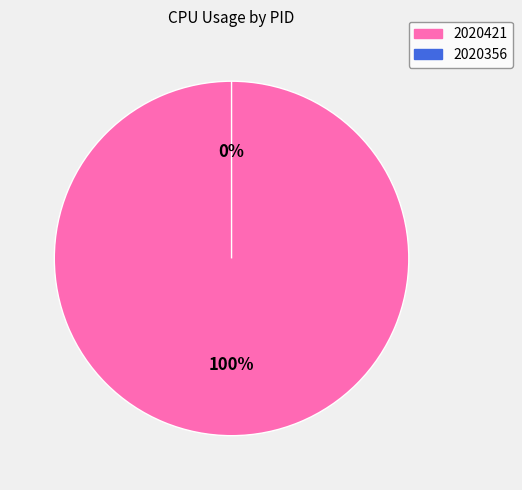

What is the smallest slice in the pie chart?

2020356